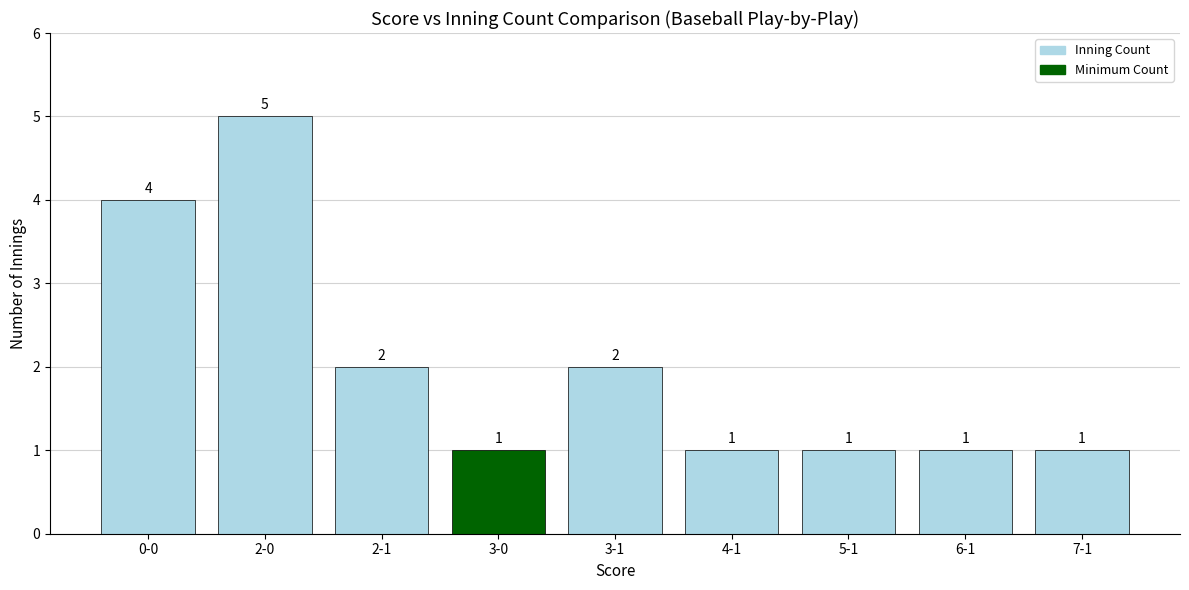

How many data points are above 1?

4